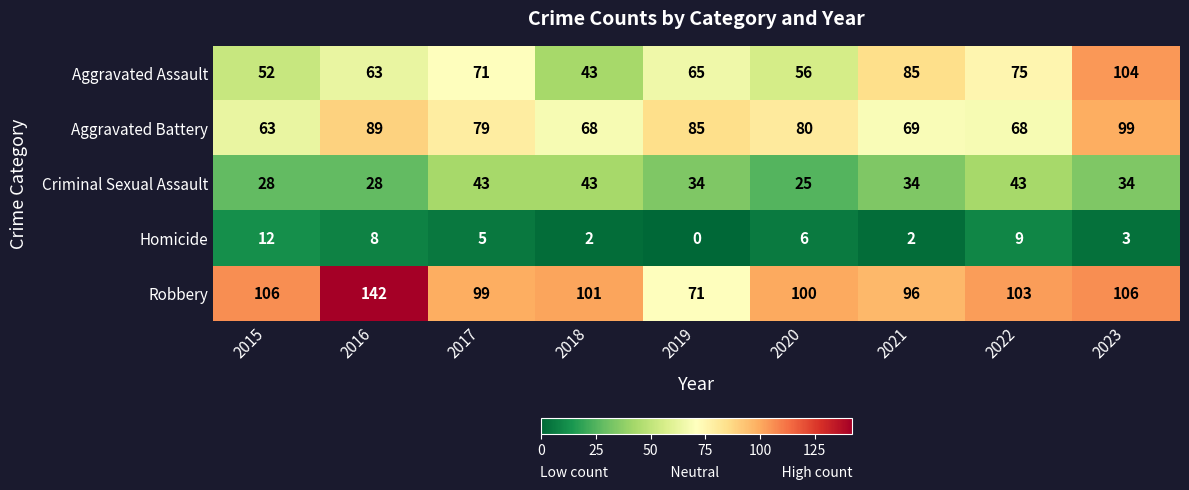

How many distinct data groups are displayed?

5